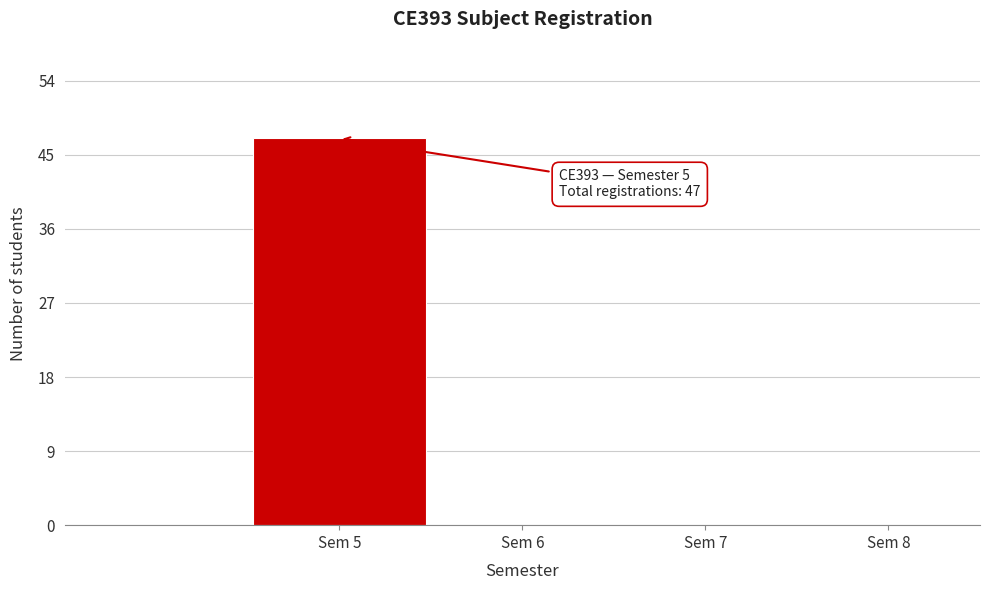

Which range on the x-axis has the tallest bar?

4.5 to 5.5